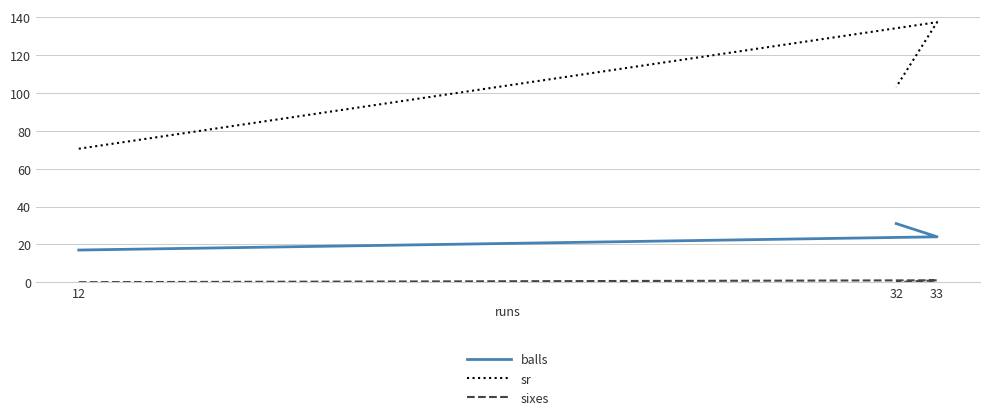

What is the label of the 3rd point from the left?

32